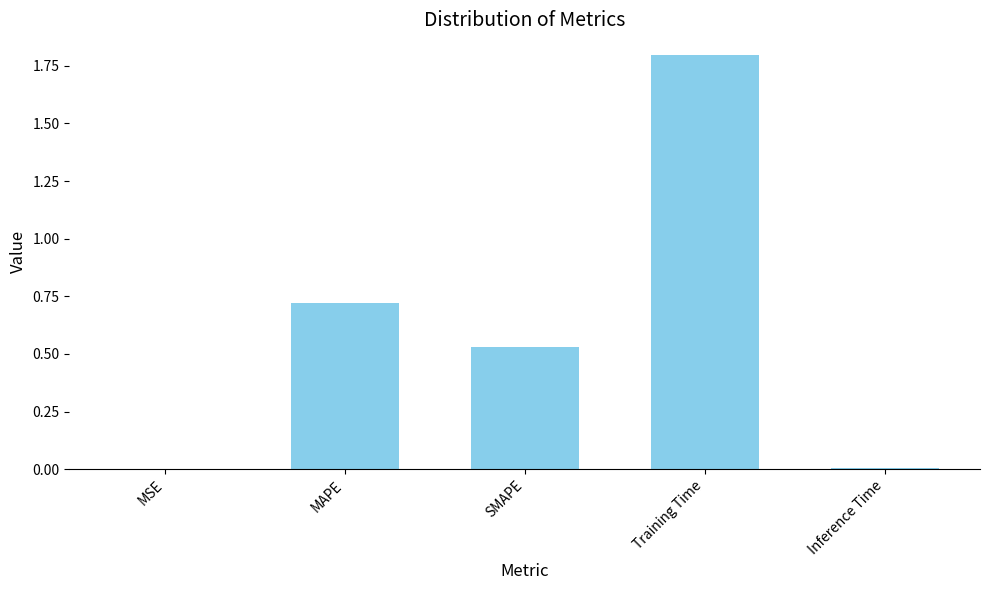

What is the sum of all values?

3.1